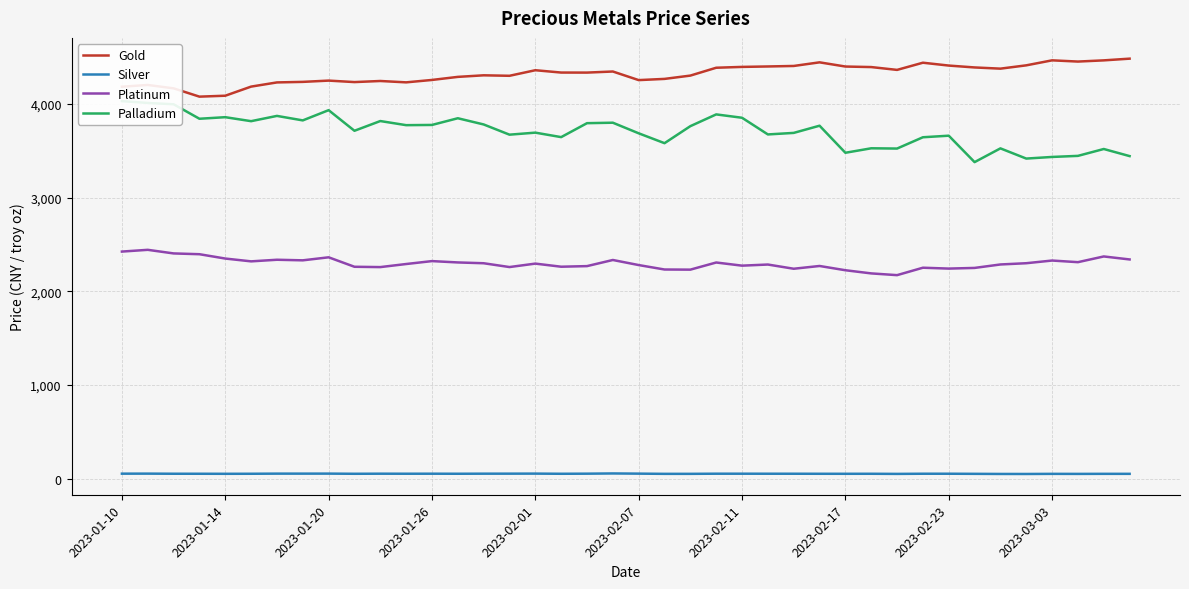

True or false: Palladium has a value of 5047.5 at 31.

False